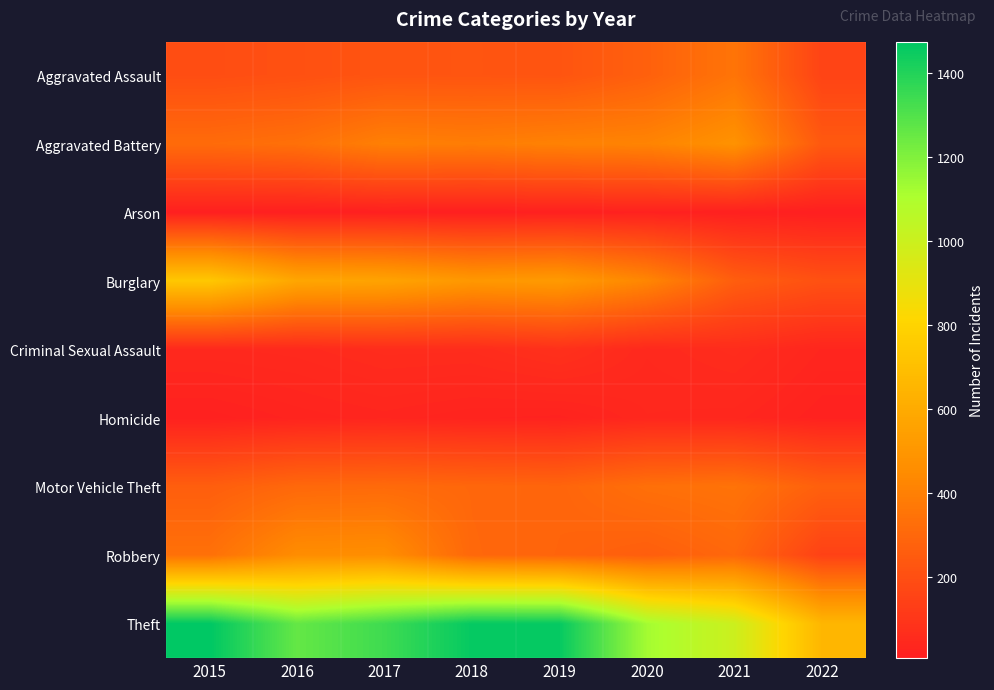

At which category is the sum across all series the highest?

2017